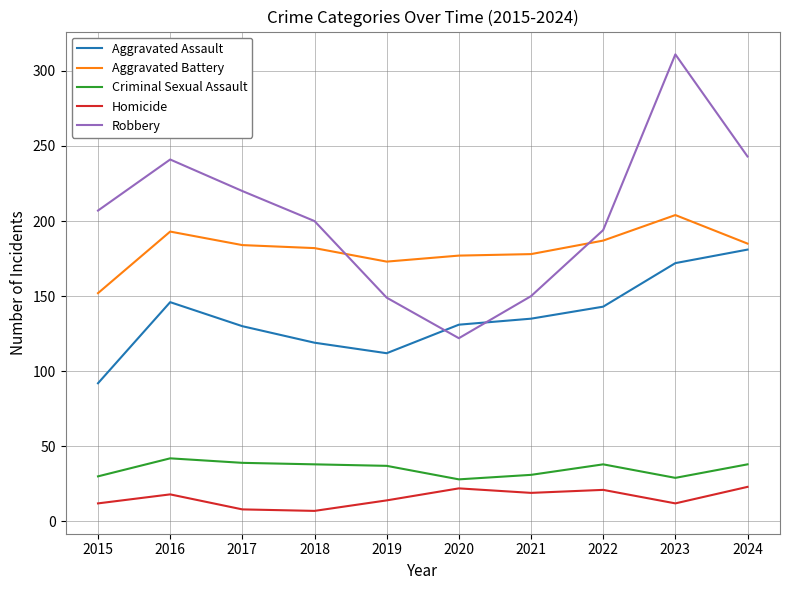

Rank the series at 2023 from lowest to highest value.

Homicide, Criminal Sexual Assault, Aggravated Assault, Aggravated Battery, Robbery